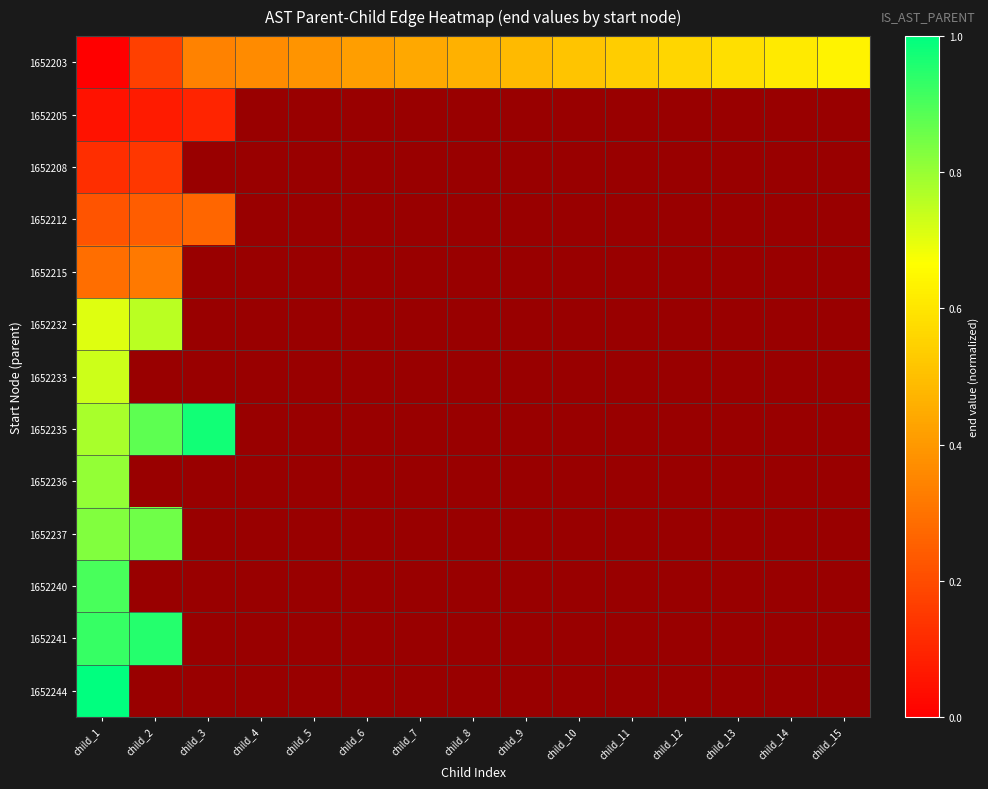

Where is 1652215 nearest to the value 0?

child_1